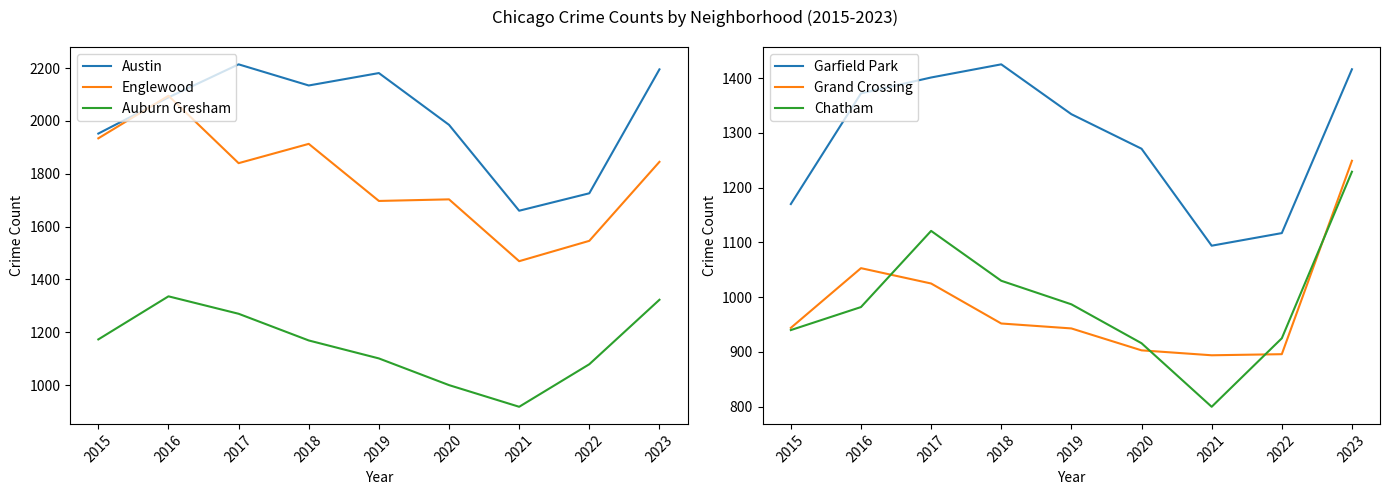

At which label is Auburn Gresham closest to 1127?

2019